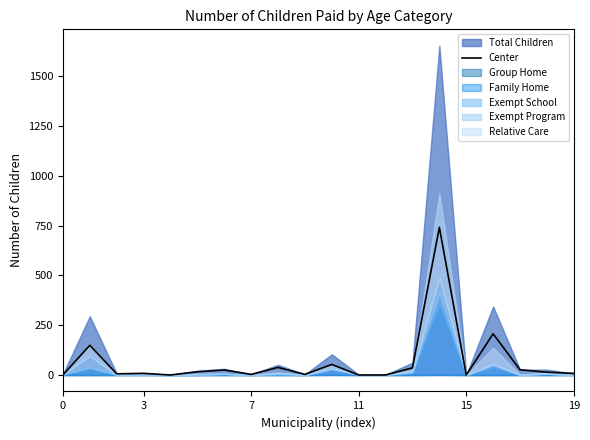

How many values are above zero?

15